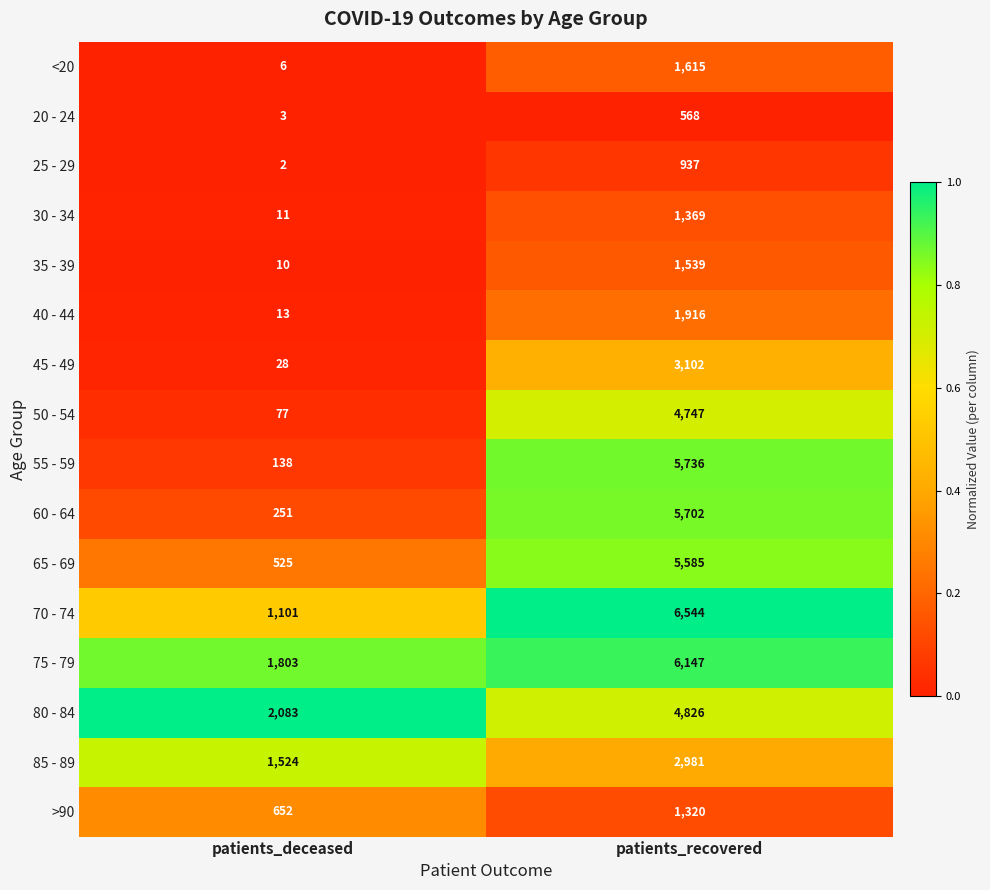

Rank the series at patients_deceased from lowest to highest value.

25 - 29, 20 - 24, <20, 35 - 39, 30 - 34, 40 - 44, 45 - 49, 50 - 54, 55 - 59, 60 - 64, 65 - 69, >90, 70 - 74, 85 - 89, 75 - 79, 80 - 84